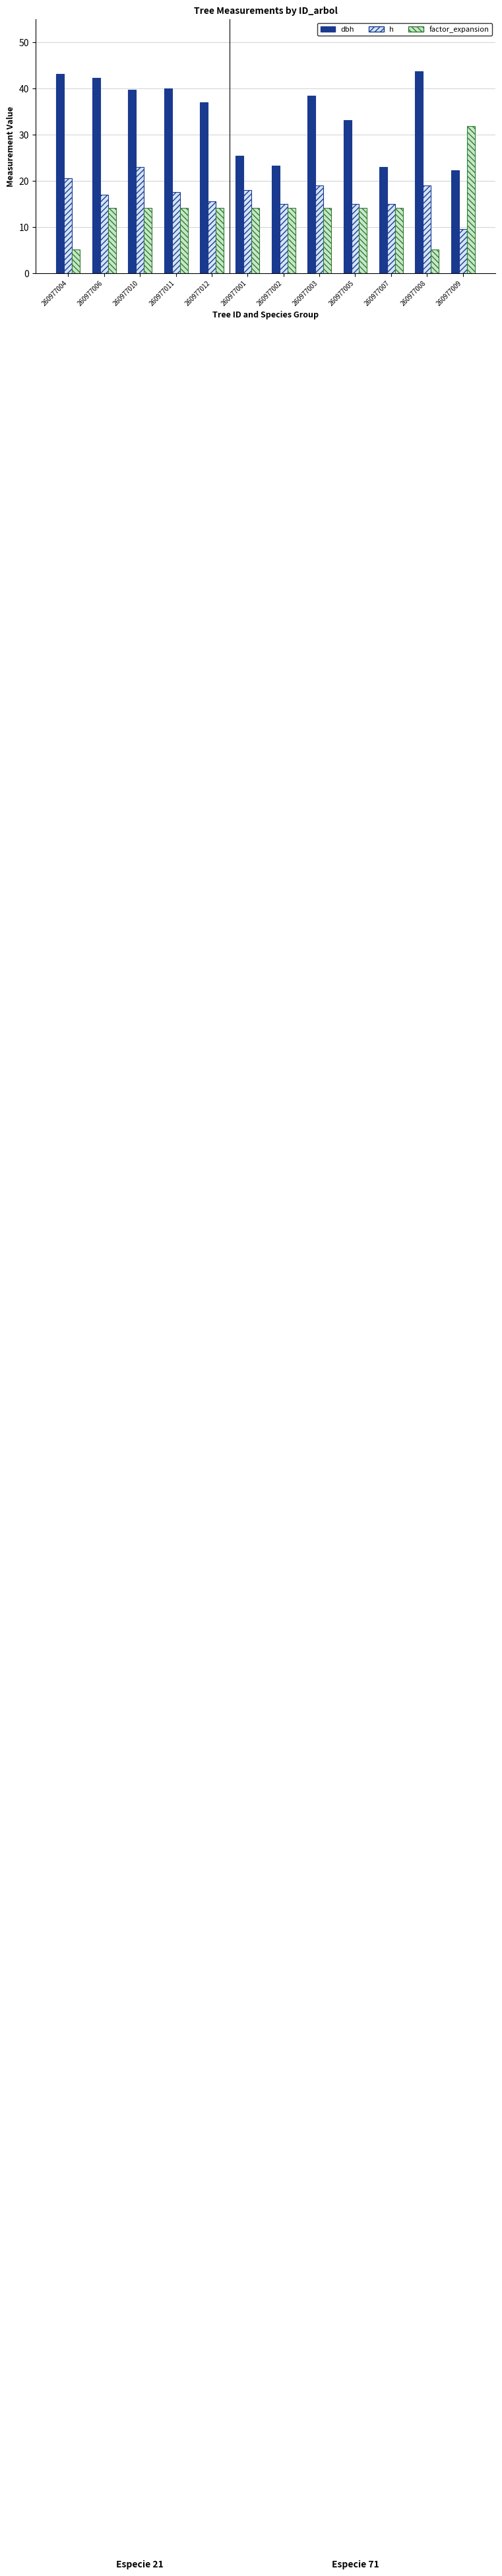

Is it true that h equals 15.5 at 260977012?

True